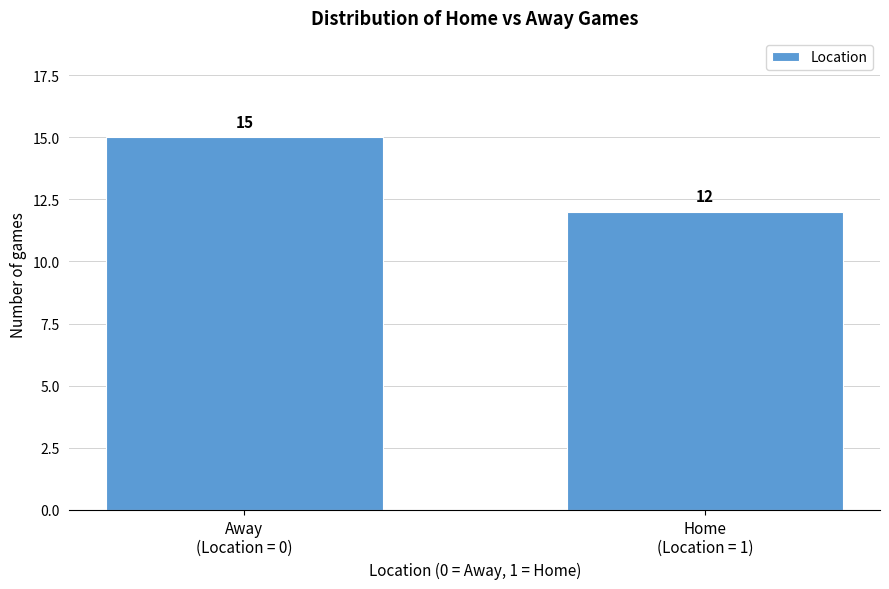

Reading left to right, list all the values displayed in this chart.

15	12